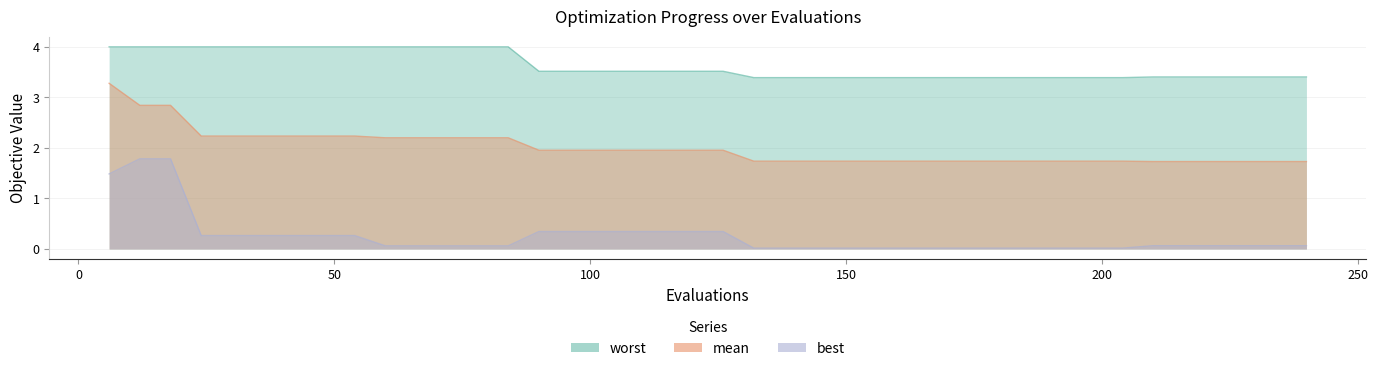

Reading left to right, what are all the values shown in this chart?

mean: 3.3	2.8	2.8	2.2	2.2	2.2	2.2	2.2	2.2	2.2	2.2	2.2	2.2	2.2	2.0	2.0	2.0	2.0	2.0	2.0	2.0	1.7	1.7	1.7	1.7	1.7	1.7	1.7	1.7	1.7	1.7	1.7	1.7	1.7	1.7	1.7	1.7	1.7	1.7	1.7
best: 1.5	1.8	1.8	0.3	0.3	0.3	0.3	0.3	0.3	0.1	0.1	0.1	0.1	0.1	0.3	0.3	0.3	0.3	0.3	0.3	0.3	0.0	0.0	0.0	0.0	0.0	0.0	0.0	0.0	0.0	0.0	0.0	0.0	0.0	0.1	0.1	0.1	0.1	0.1	0.1
worst: 4.0	4.0	4.0	4.0	4.0	4.0	4.0	4.0	4.0	4.0	4.0	4.0	4.0	4.0	3.5	3.5	3.5	3.5	3.5	3.5	3.5	3.4	3.4	3.4	3.4	3.4	3.4	3.4	3.4	3.4	3.4	3.4	3.4	3.4	3.4	3.4	3.4	3.4	3.4	3.4